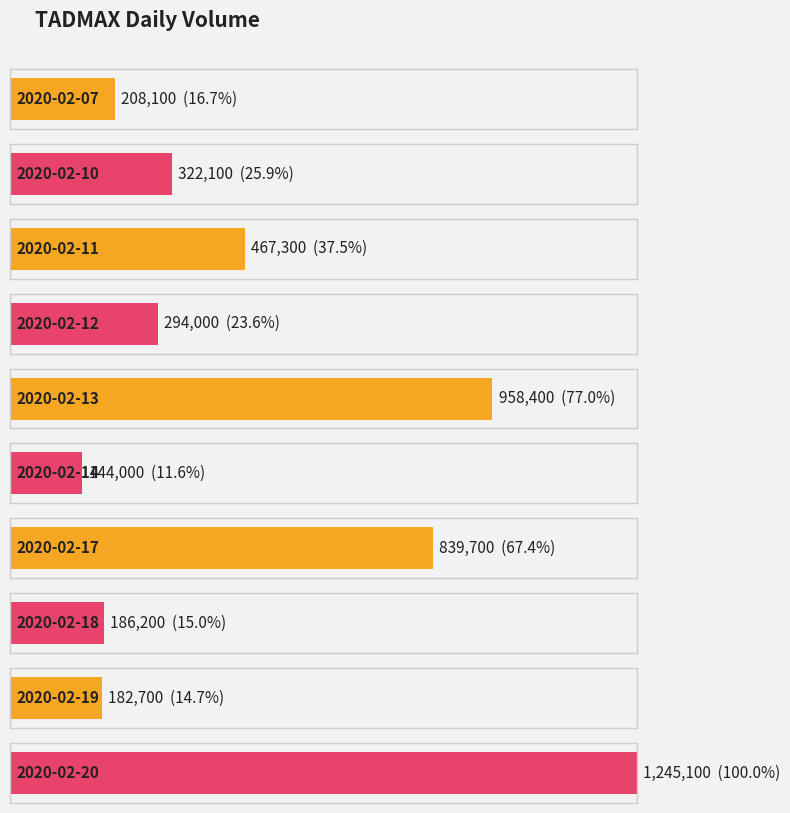

Which category has the highest value across all series?

2020-02-20